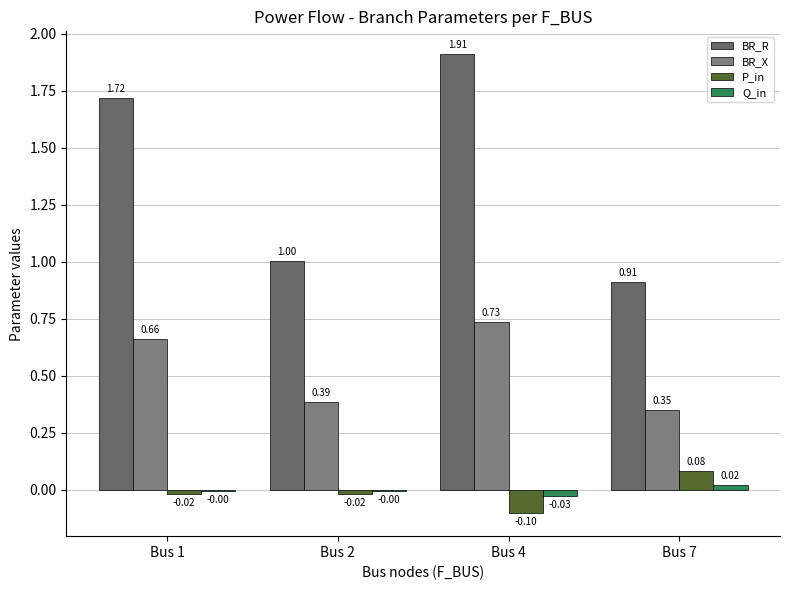

At which label does P_in first exceed 0?

Bus 7